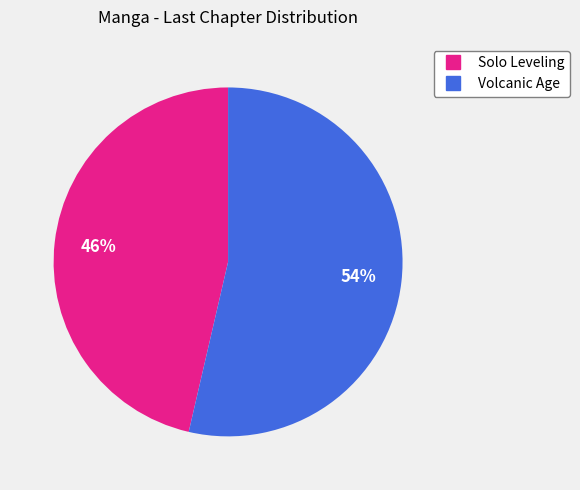

How many slices are in this pie chart?

2